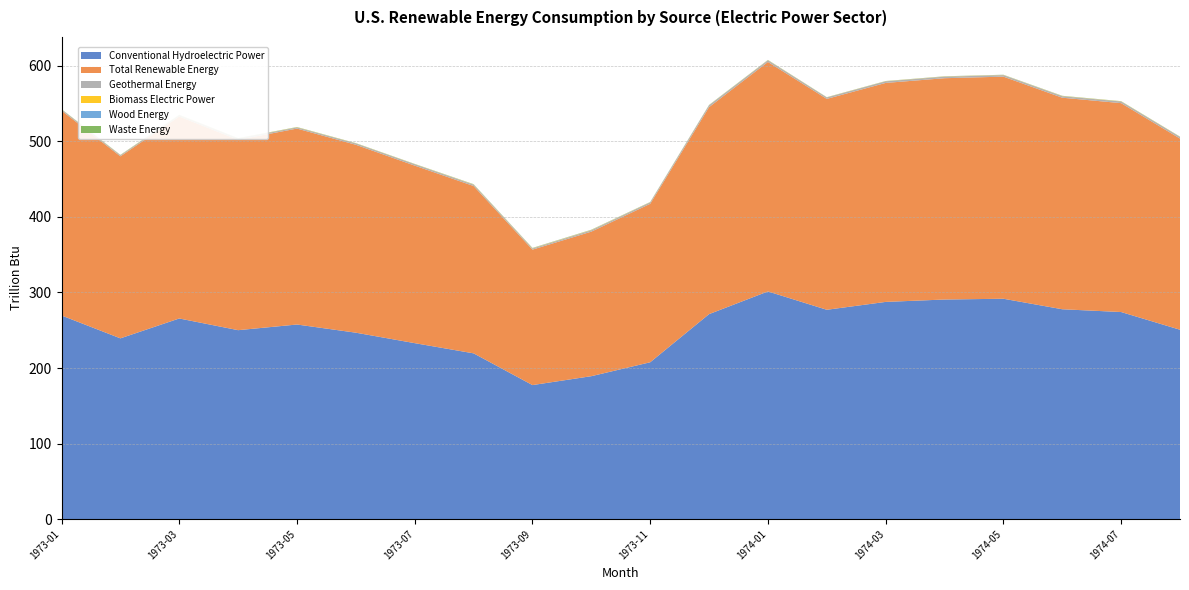

Reading right to left, extract all data points from this chart.

Conventional Hydroelectric Power: 250.7	274.1	277.8	291.7	290.7	287.5	277.1	301.4	271.3	207.6	189.2	177.4	219.4	232.9	246.8	257.6	250.1	265.6	239.3	269.5
Total Renewable Energy: 253.1	276.5	280.0	294.0	293.0	289.9	279.2	303.8	274.0	209.8	191.3	179.3	221.5	235.0	248.7	259.4	252.0	267.3	240.9	271.2
Geothermal Energy: 2.2	2.2	2.0	2.0	2.0	2.2	1.9	2.2	2.4	1.9	1.8	1.5	1.8	1.9	1.8	1.5	1.6	1.4	1.4	1.5
Biomass Electric Power: 0.2	0.2	0.3	0.2	0.2	0.2	0.2	0.3	0.2	0.2	0.4	0.4	0.3	0.2	0.2	0.3	0.2	0.4	0.3	0.2
Wood Energy: 0.0	0.0	0.1	0.1	0.1	0.0	0.0	0.1	0.1	0.1	0.2	0.2	0.2	0.0	0.0	0.0	0.1	0.2	0.2	0.1
Waste Energy: 0.2	0.2	0.2	0.1	0.1	0.1	0.1	0.2	0.1	0.2	0.2	0.2	0.2	0.2	0.2	0.2	0.2	0.2	0.1	0.2